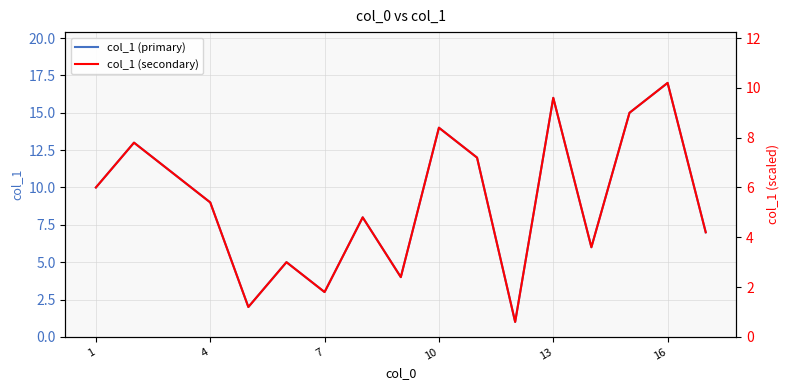

How many data points does each series have?

17